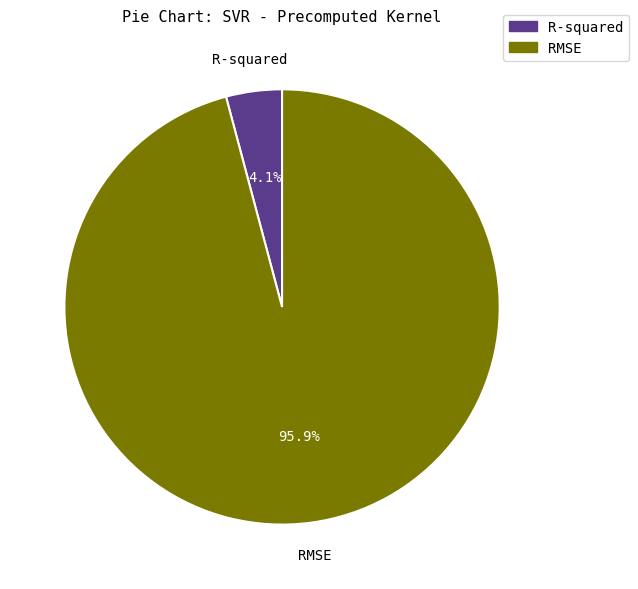

Is it true that RMSE is 96% of the pie?

True